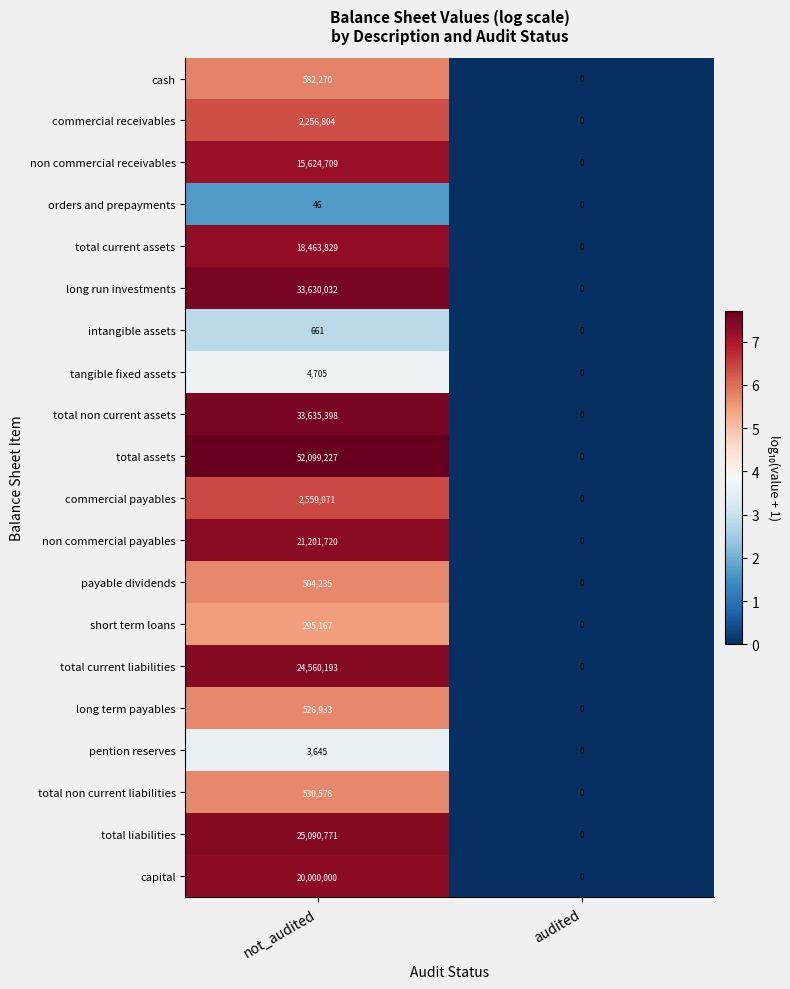

How many distinct data groups are displayed?

20